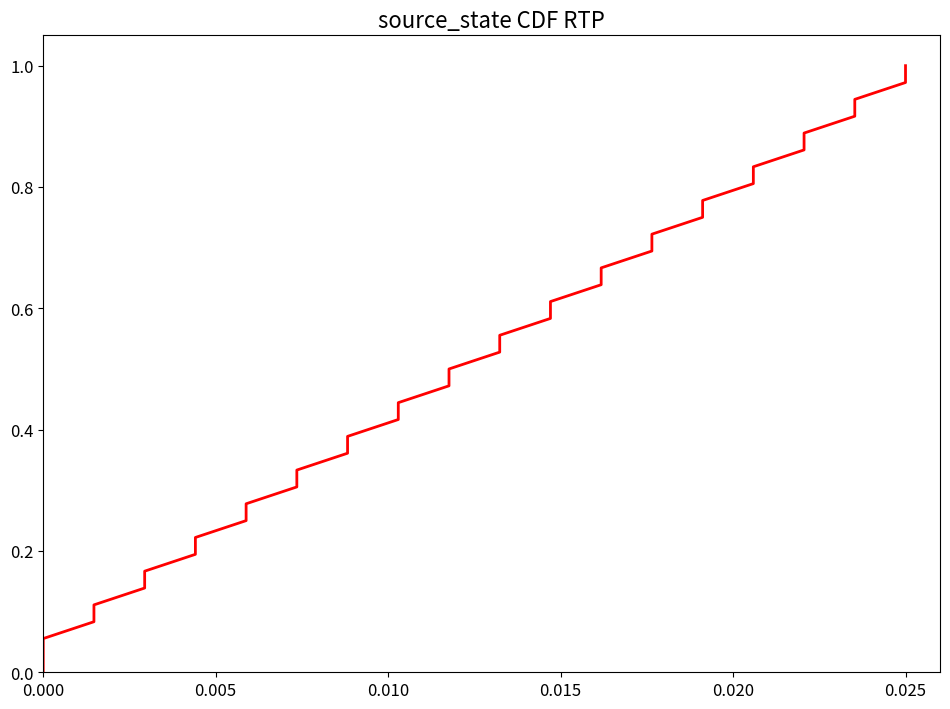

Reading left to right, transcribe all the data shown in this chart.

0.0	0.0	0.1	0.1	0.1	0.1	0.2	0.2	0.2	0.2	0.3	0.3	0.3	0.4	0.4	0.4	0.4	0.5	0.5	0.5	0.6	0.6	0.6	0.6	0.7	0.7	0.7	0.8	0.8	0.8	0.8	0.9	0.9	0.9	0.9	1.0	1.0